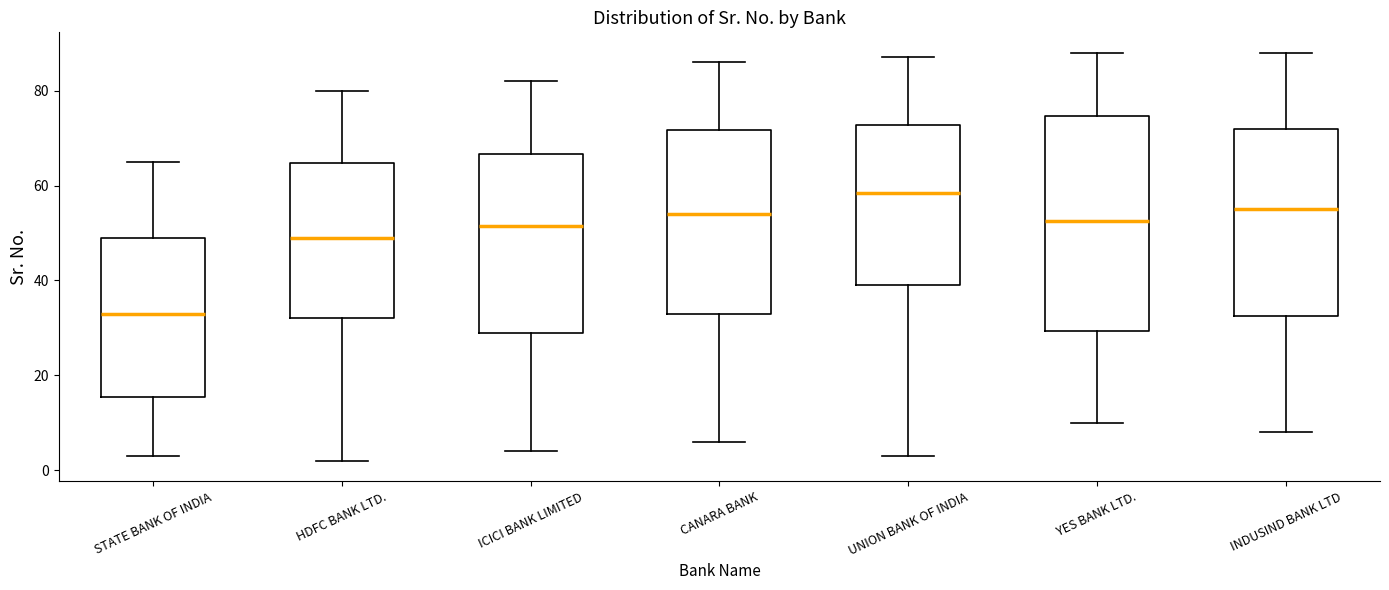

Reading left to right, transcribe this box plot: for each box, give where its median line is, the range the box spans, and where its two whiskers end, as read against the y-axis. The values are not printed on the chart, so give them approximately, as read against the axis.

STATE BANK OF INDIA: median 34, box 16 to 50, whiskers 4 to 66
HDFC BANK LTD.: median 50, box 32 to 64, whiskers 2 to 80
ICICI BANK LIMITED: median 52, box 30 to 66, whiskers 4 to 82
CANARA BANK: median 54, box 34 to 72, whiskers 6 to 86
UNION BANK OF INDIA: median 58, box 40 to 72, whiskers 4 to 88
YES BANK LTD.: median 52, box 30 to 74, whiskers 10 to 88
INDUSIND BANK LTD: median 56, box 32 to 72, whiskers 8 to 88